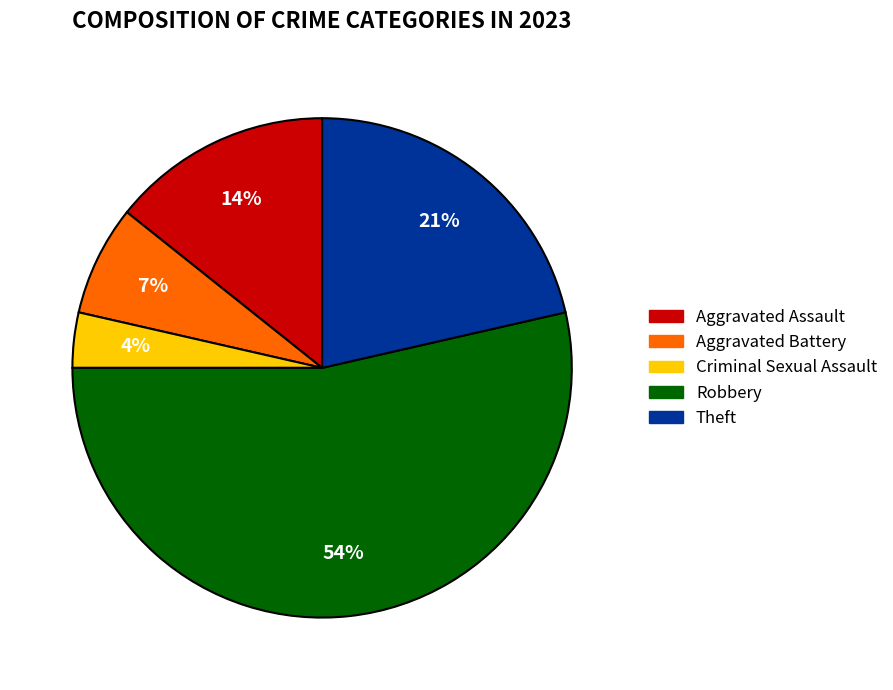

To the nearest percent, what percentage of the pie is Aggravated Assault?

14%